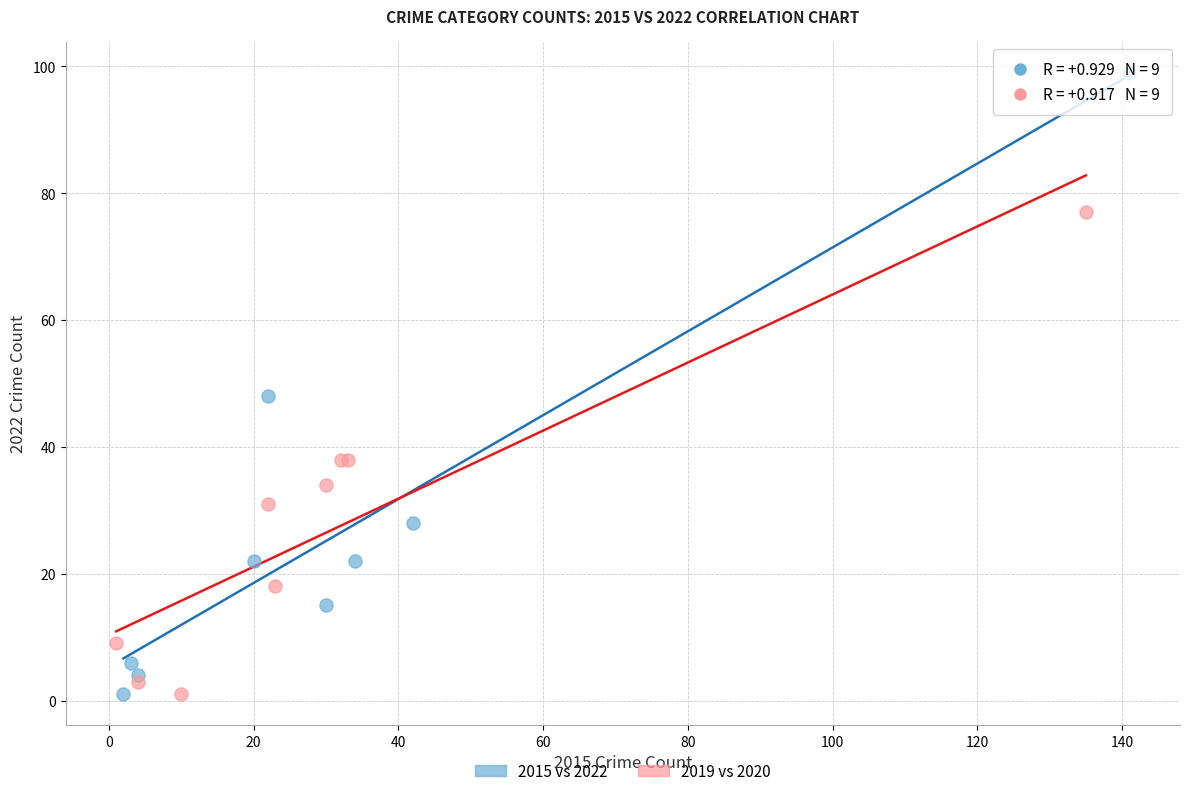

Which series reaches the maximum Y coordinate?

2015 vs 2022